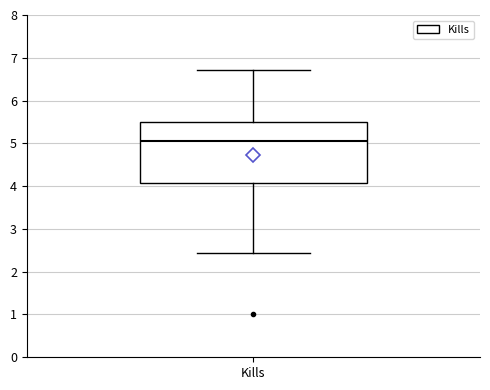

Transcribe this box plot: give where the median line is, the range the box spans, and where the two whiskers end, as read against the y-axis. The values are not printed on the chart, so give them approximately, as read against the axis.

median 5.1, box 4.1 to 5.5, whiskers 2.4 to 6.7